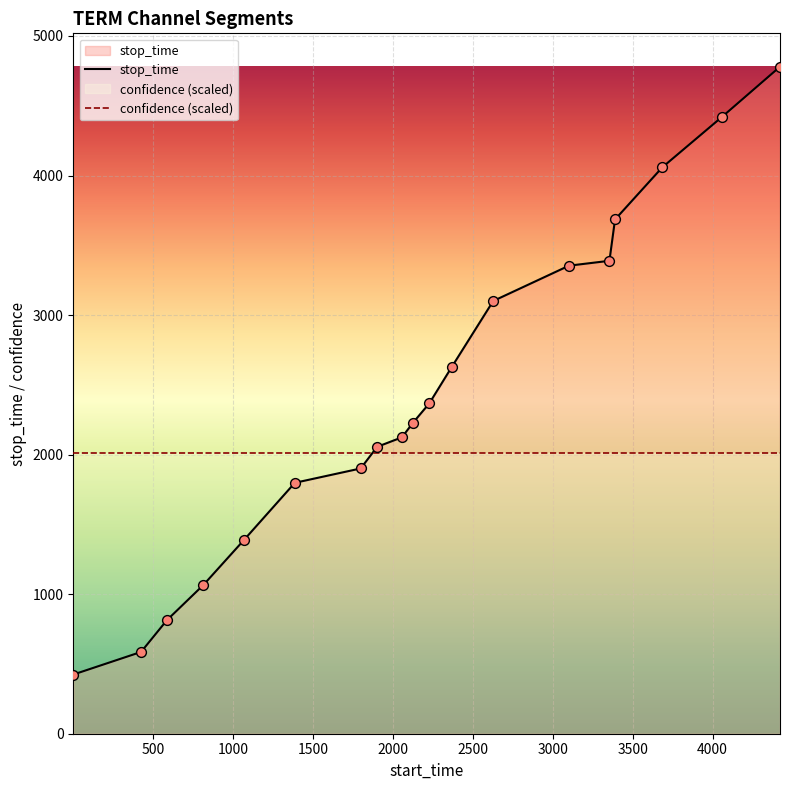

Which series has the largest Y range (max minus min)?

stop_time